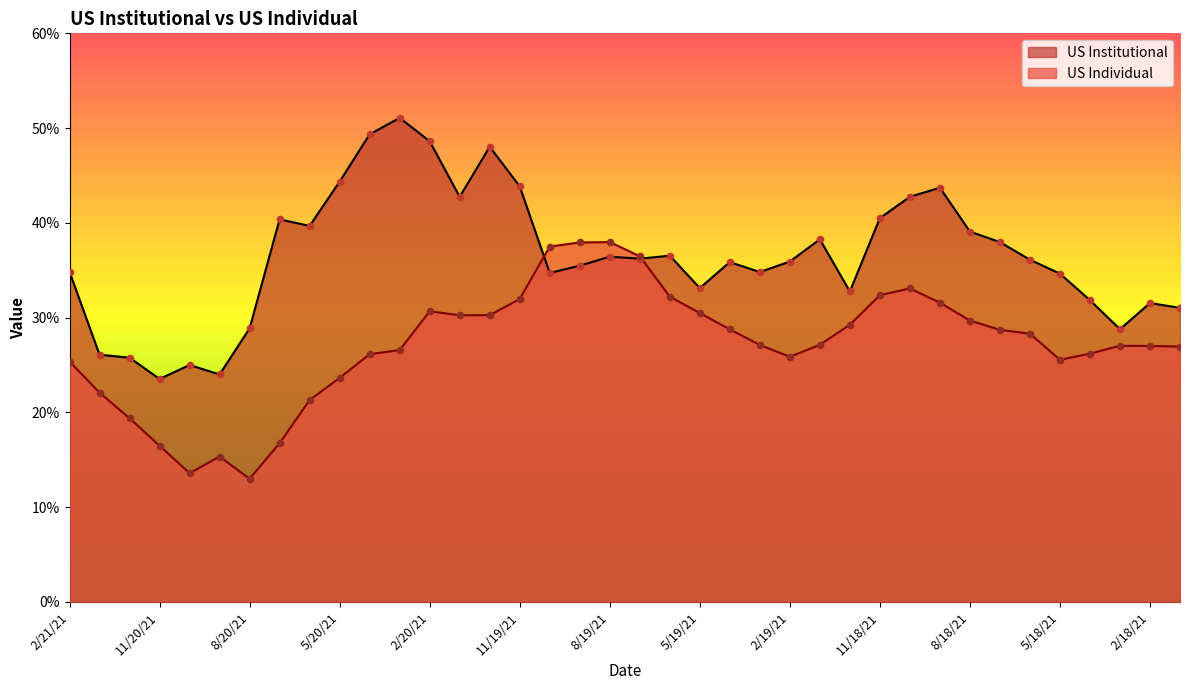

At which category is the sum across all series the highest?

2/20/21